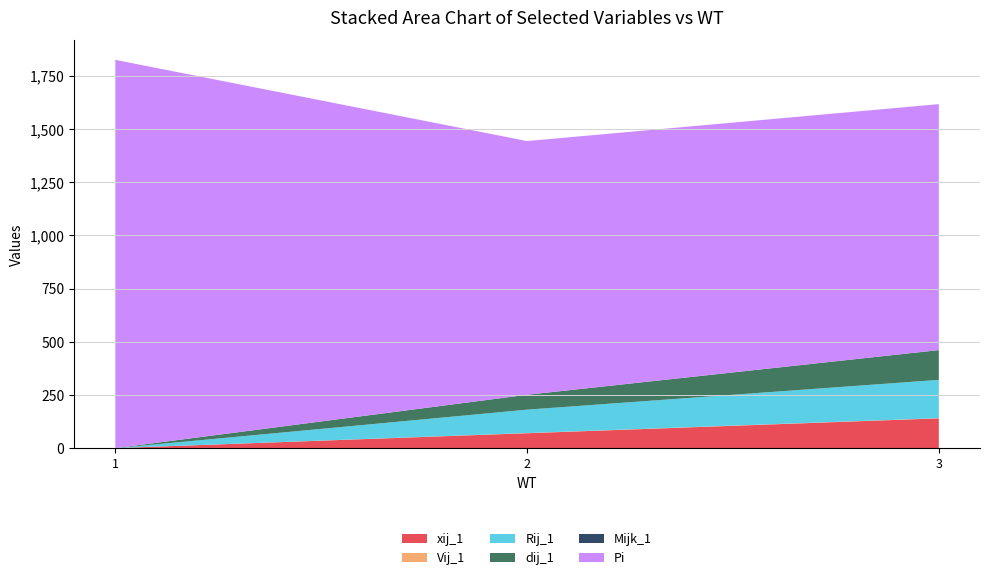

Reading right to left, list all the values displayed in this chart.

xij_1: 140.0	70.0	0.0
Vij_1: 1.0	0.9	0.0
Rij_1: 180.0	110.0	0.0
dij_1: 140.0	70.0	0.0
Mijk_1: 0.0	0.0	0.0
Pi: 1156.6	1193.0	1825.7